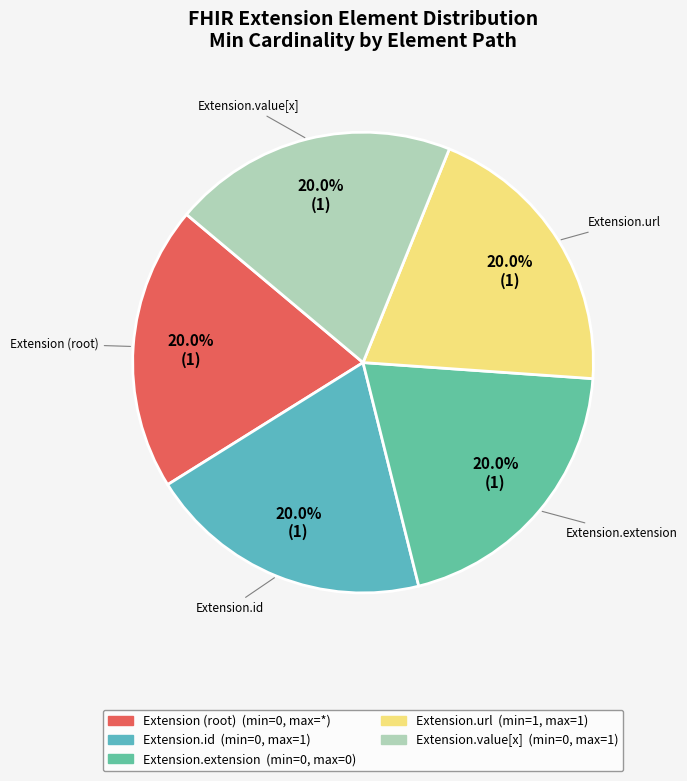

Do Extension.value[x] and Extension (root) together represent more than half of the pie?

No